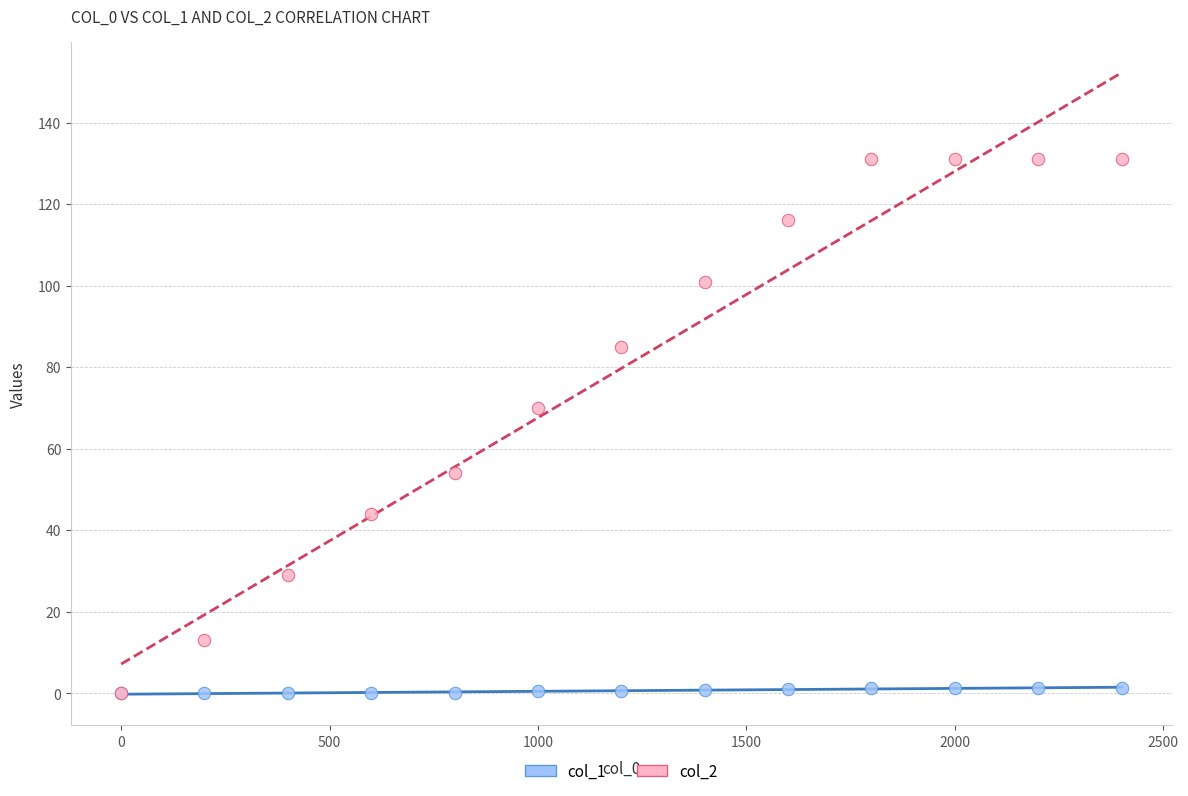

Across all series, what Y value is closest to 65?

70.0